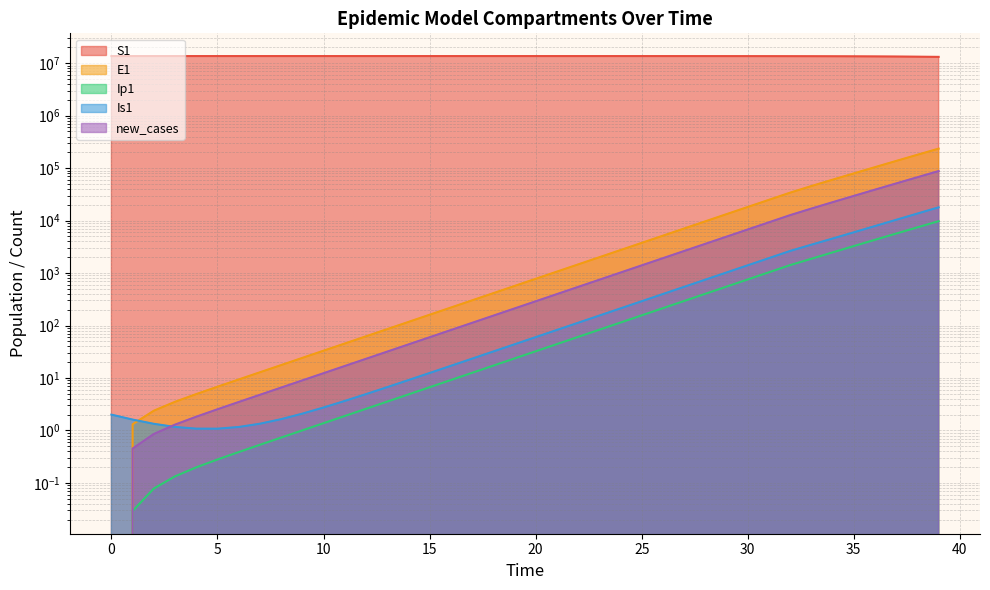

Where is Ip1 nearest to the value 4873?

36